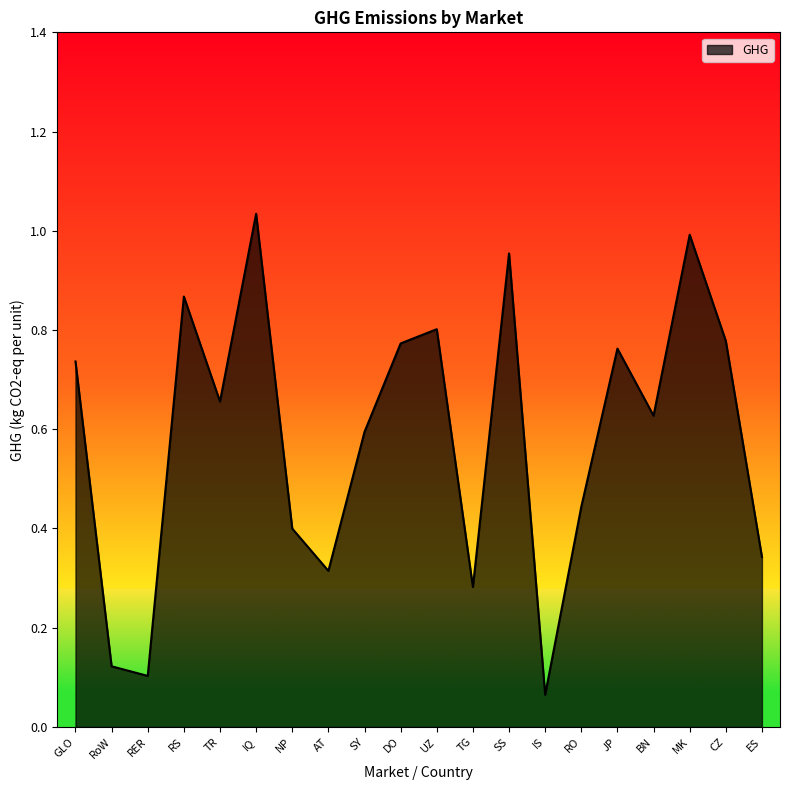

True or false: the data shows 0.4 at SS.

False